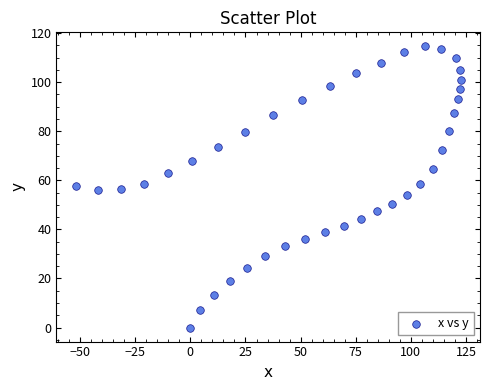

What is the range of Y values (max minus min)?

114.6